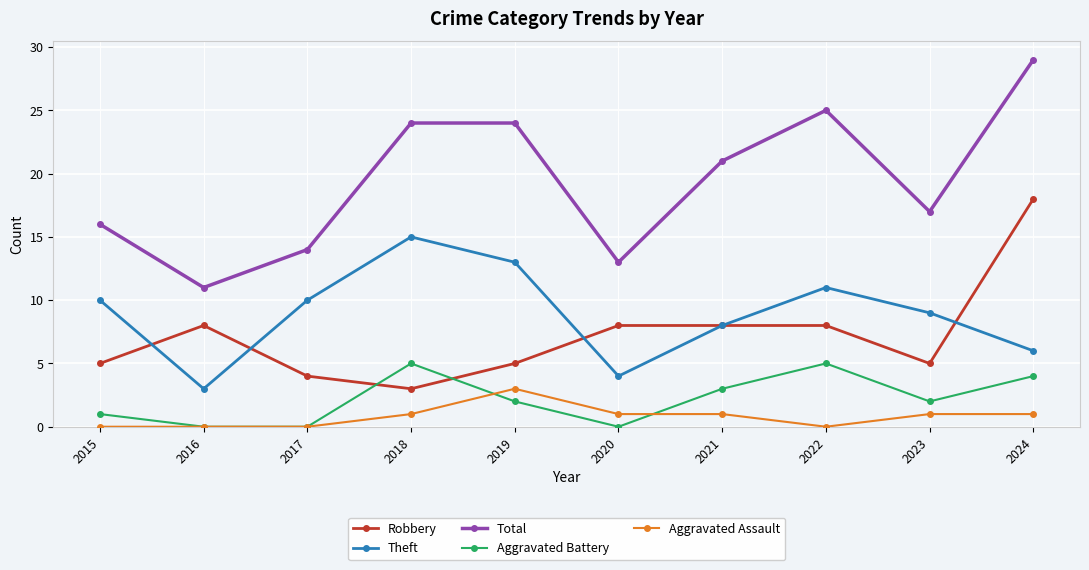

Reading left to right, transcribe all the data shown in this chart.

Robbery: 5	8	4	3	5	8	8	8	5	18
Theft: 10	3	10	15	13	4	8	11	9	6
Total: 16	11	14	24	24	13	21	25	17	29
Aggravated Battery: 1	0	0	5	2	0	3	5	2	4
Aggravated Assault: 0	0	0	1	3	1	1	0	1	1